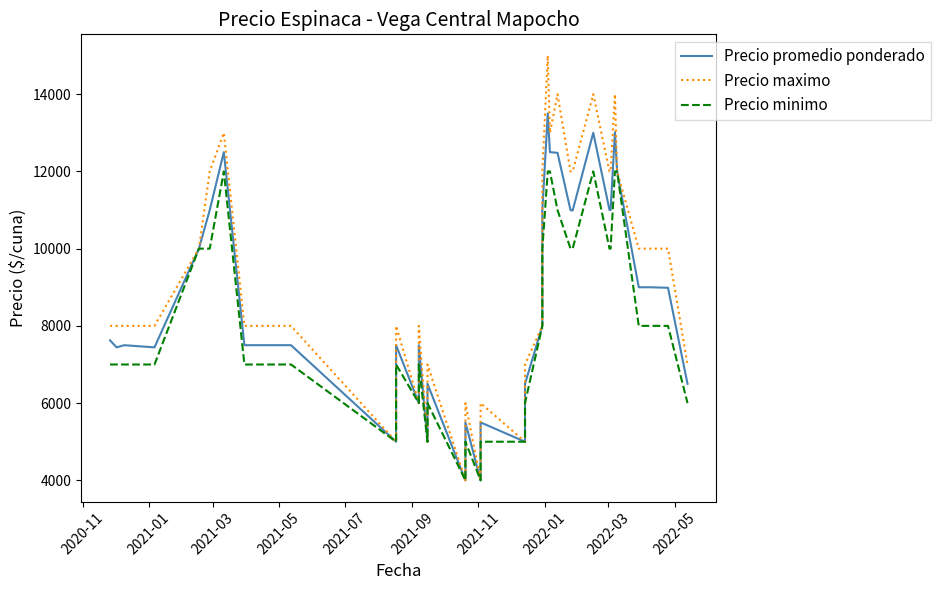

Reading right to left, transcribe all the data shown in this chart.

Precio promedio ponderado: 6500	8987	9000	9000	12000	13016	11000	11000	13000	10990	10990	11000	12481	12500	13500	11000	8000	6500	5000	5500	4000	5500	4000	6500	5000	7500	6000	7500	5000	7500	7500	7500	7500	12500	11000	10000	7444	7500	7444	7625
Precio maximo: 7000	10000	10000	10000	12000	14000	12000	12000	14000	12000	12000	12000	14000	13000	15000	12000	8000	7000	5000	6000	4000	6000	4000	7000	5000	8000	6000	8000	5000	8000	8000	8000	8000	13000	12000	10000	8000	8000	8000	8000
Precio minimo: 6000	8000	8000	8000	12000	12000	10000	10000	12000	10000	10000	10000	11000	12000	12000	10000	8000	6000	5000	5000	4000	5000	4000	6000	5000	7000	6000	7000	5000	7000	7000	7000	7000	12000	10000	10000	7000	7000	7000	7000